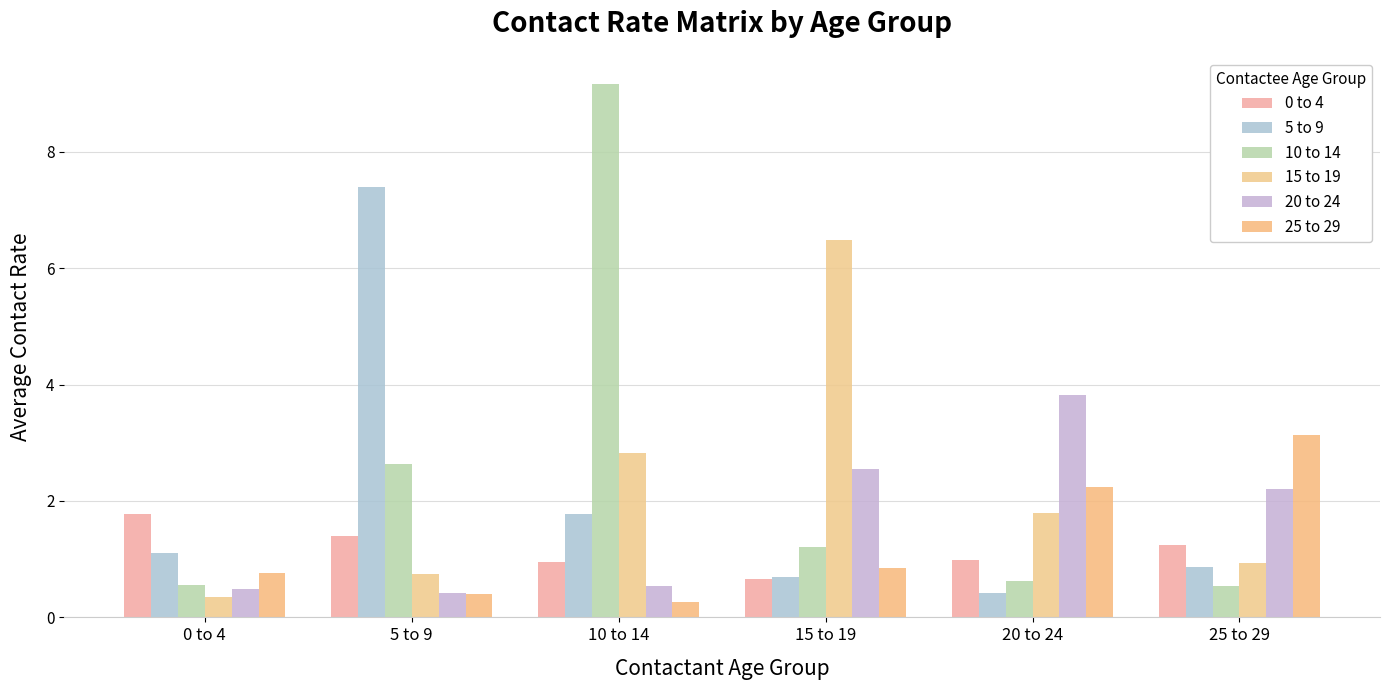

Count the number of categories in the chart.

6